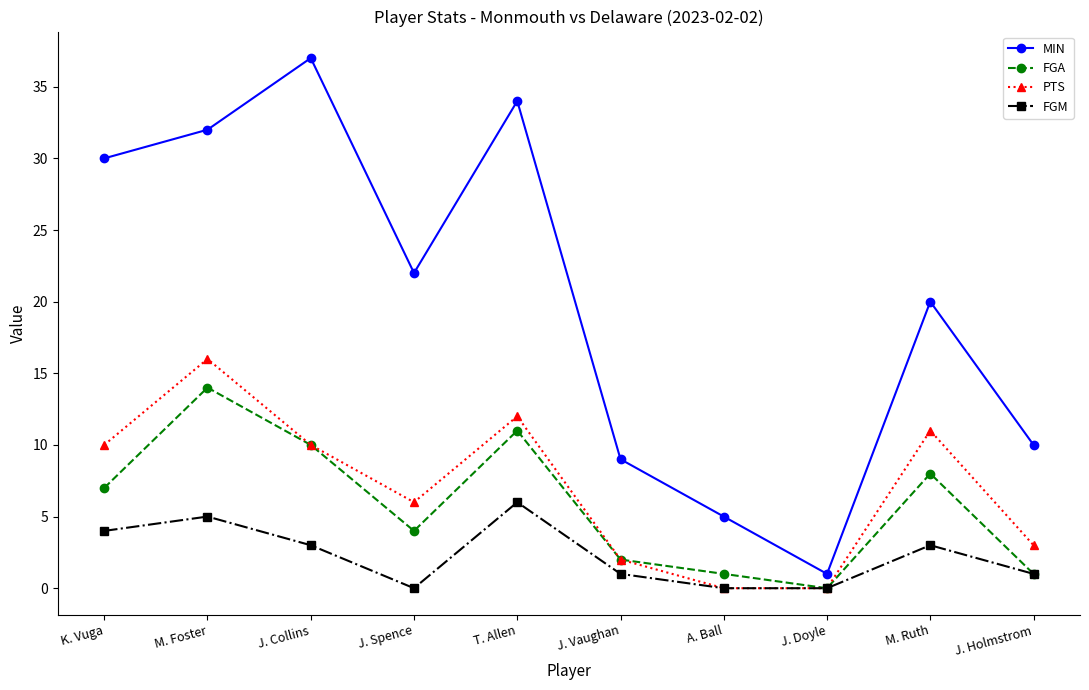

The MIN series shows 5 at J. Holmstrom. True or false?

False